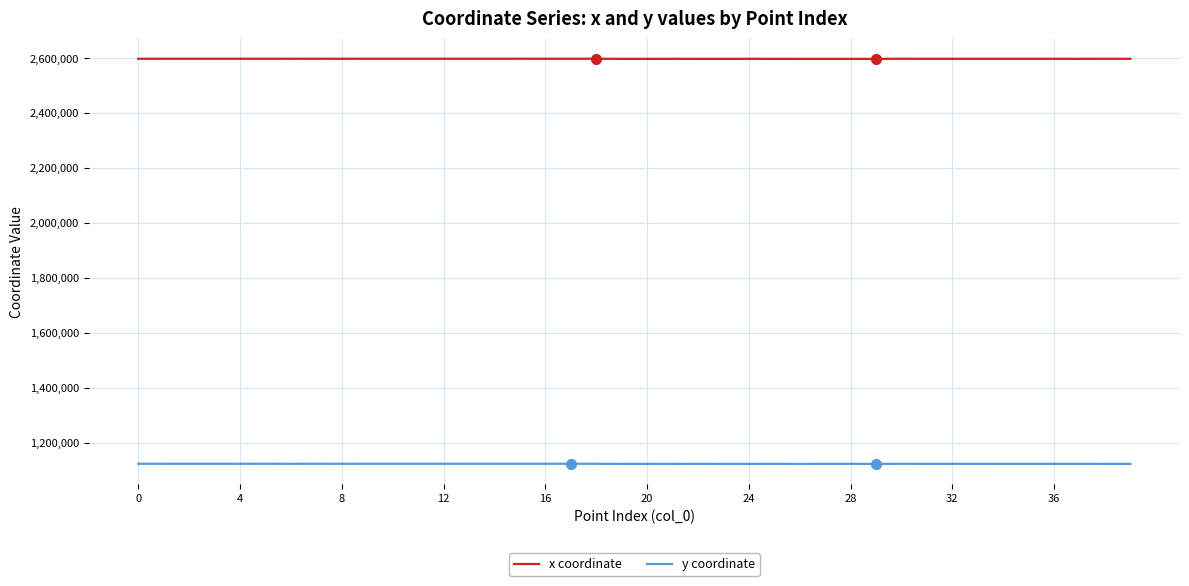

What is the minimum value for x coordinate?

2597025.8